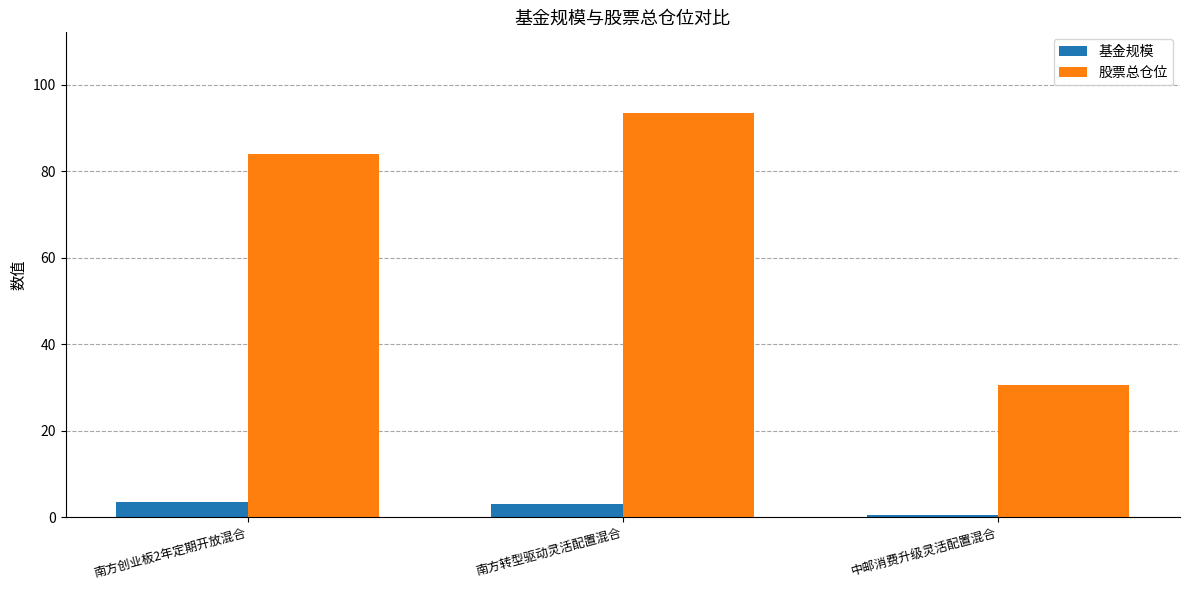

List the series in order of their peak value, lowest first.

基金规模, 股票总仓位